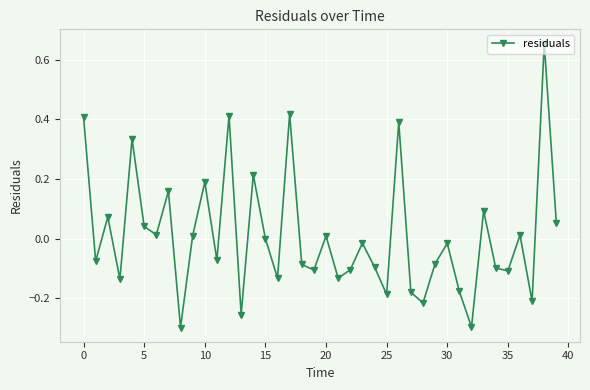

True or false: there are more than 2 points higher than both neighbors.

True